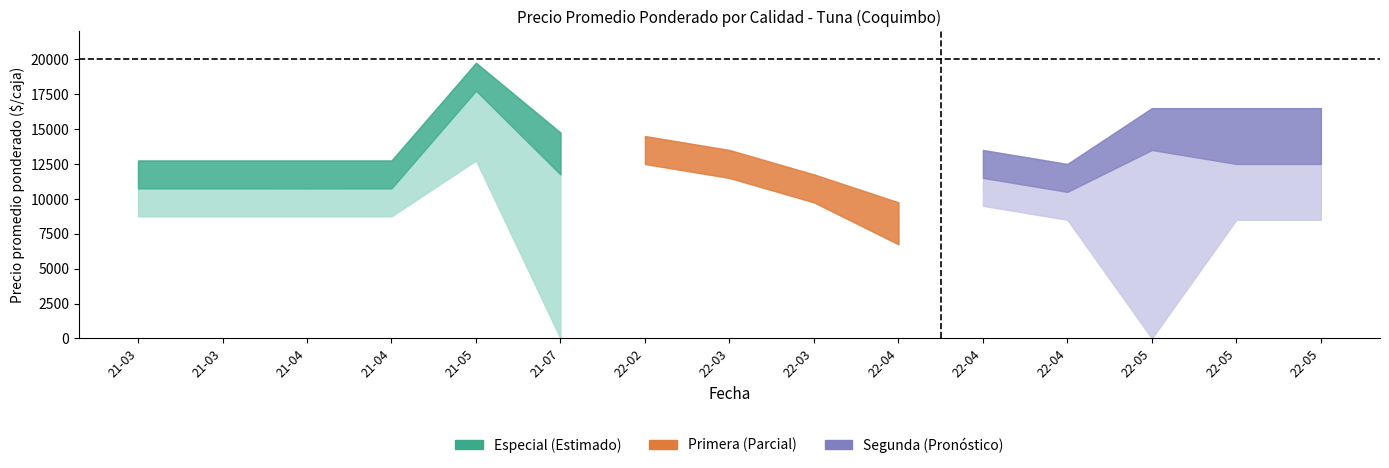

What is the minimum value for Primera?

6750